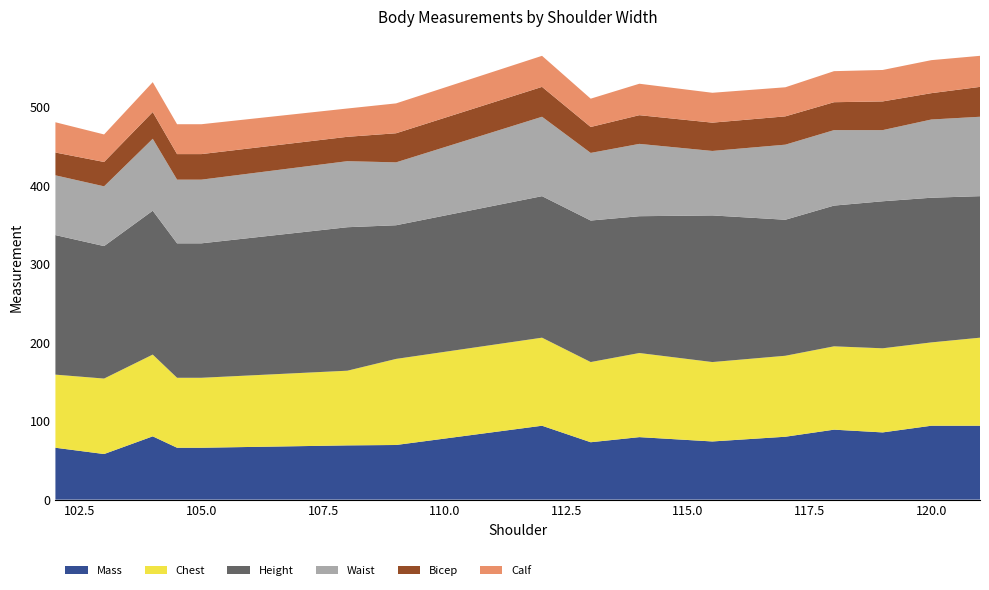

Reading left to right, transcribe all the data shown in this chart.

Mass: 66.0	58.0	80.5	66.0	66.0	69.0	69.5	94.0	73.0	79.5	74.0	80.0	89.0	85.5	94.0	94.0
Chest: 93.0	96.0	104.0	89.0	89.0	95.0	109.5	112.0	102.0	107.0	101.0	103.0	106.0	107.0	106.0	112.0
Height: 177.5	168.5	183.0	171.0	171.0	182.5	170.0	180.0	180.0	174.0	186.5	173.0	179.0	187.0	184.0	180.0
Waist: 76.0	76.0	91.5	81.0	81.0	84.0	80.0	101.0	86.0	92.0	82.0	95.5	96.0	90.5	99.5	101.0
Bicep: 29.0	31.0	34.0	32.5	32.5	31.0	37.0	38.0	33.0	36.5	36.0	36.0	35.5	36.5	33.5	38.0
Calf: 38.5	35.0	38.0	38.0	38.0	36.0	38.0	39.5	36.0	40.0	38.0	37.0	39.5	40.0	42.0	39.5